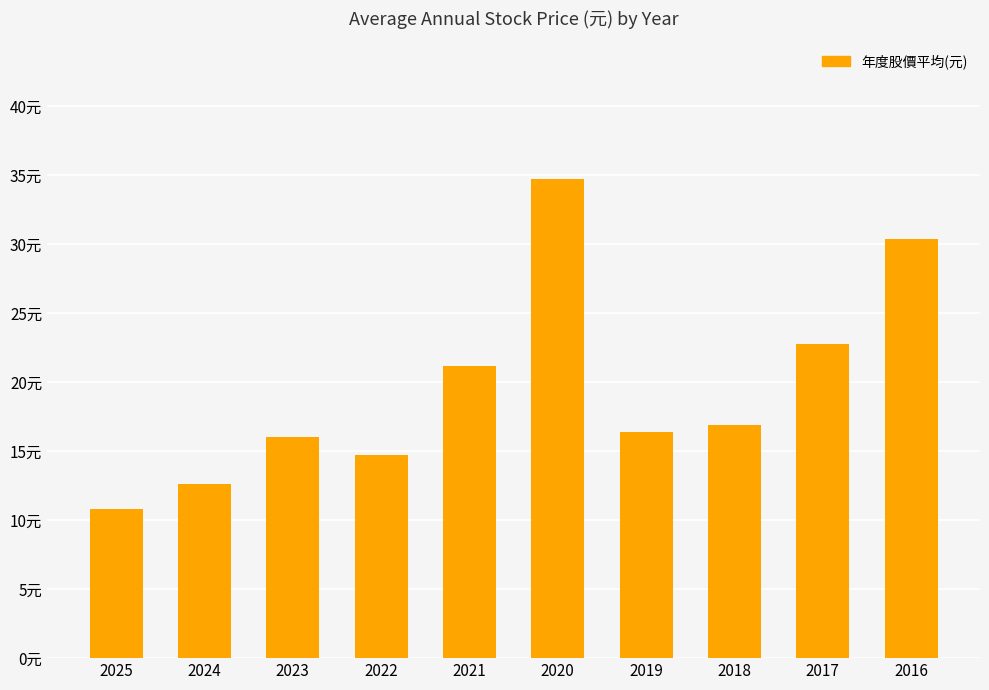

At which label does the data first exceed 16?

2021